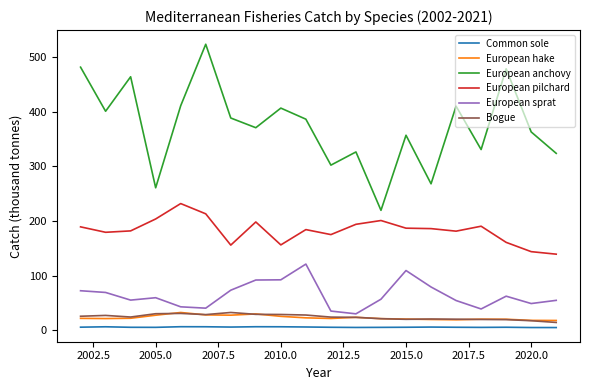

Does the chart display data point markers on the line(s)?

No